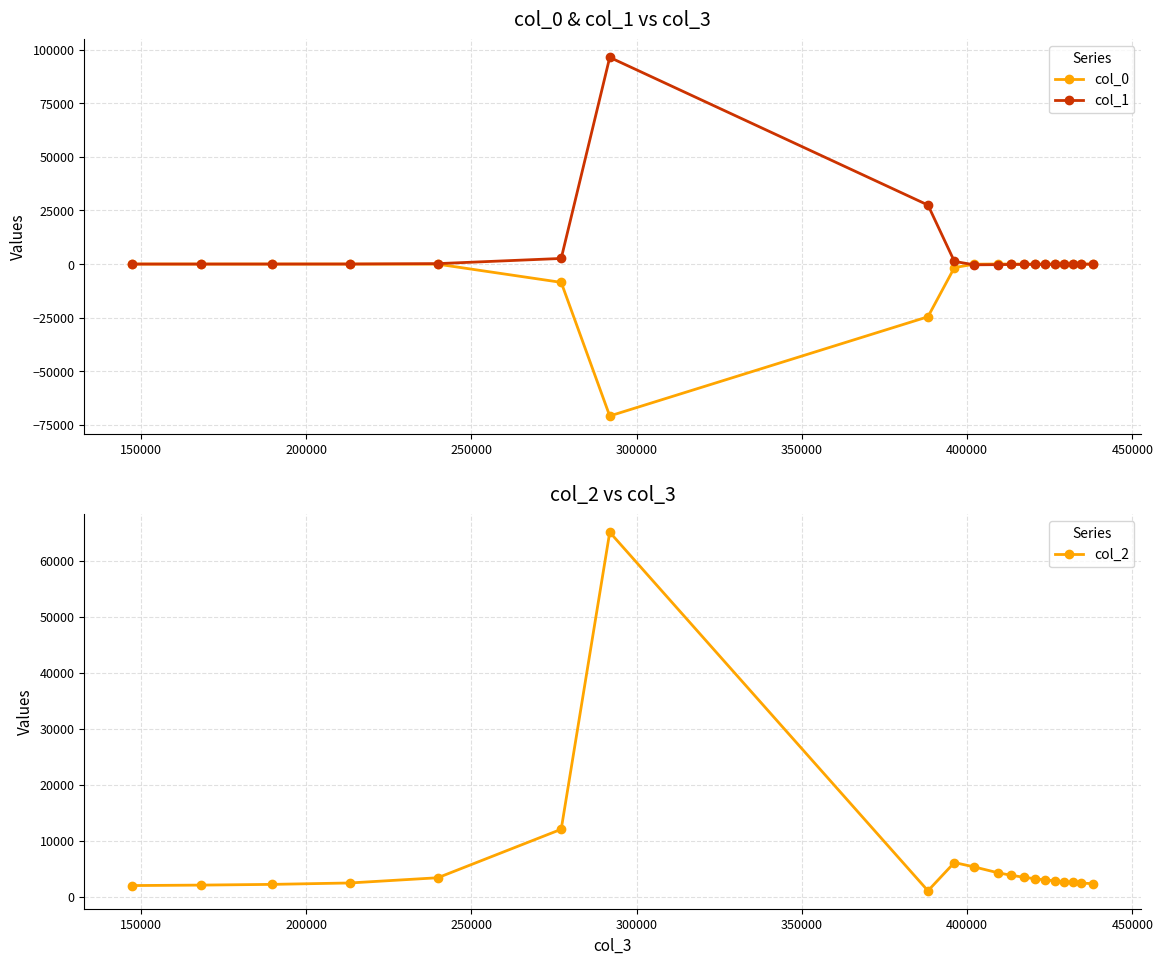

What is the value of the col_2 point at the 10th from the left?

5357.3